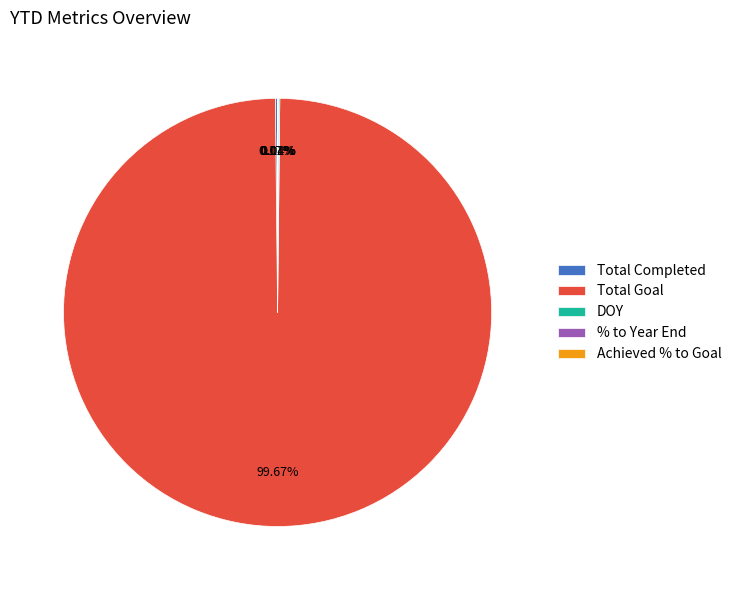

Which category has the biggest portion of the pie?

Total Goal